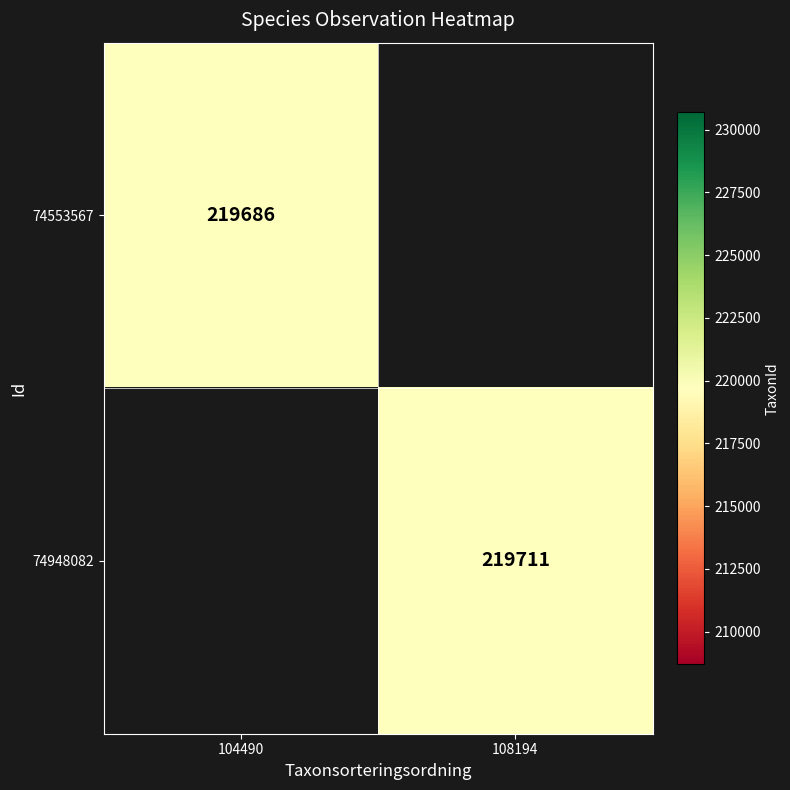

True or false: 74948082 has a value of 105899 at 108194.

False